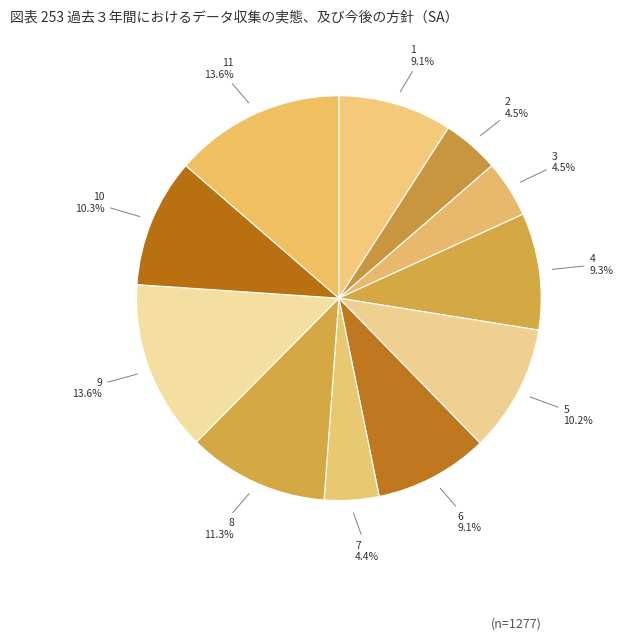

Does 4 represent more than half of the total?

No